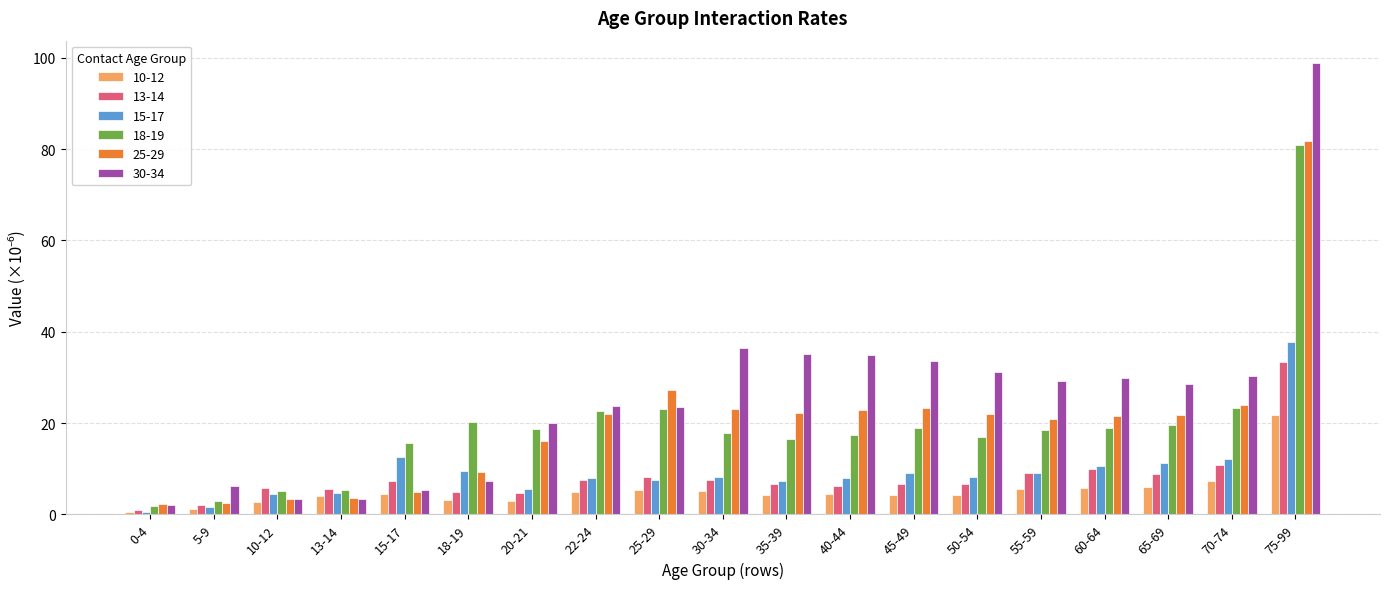

The 13-14 series shows 2.0 at 25-29. True or false?

False